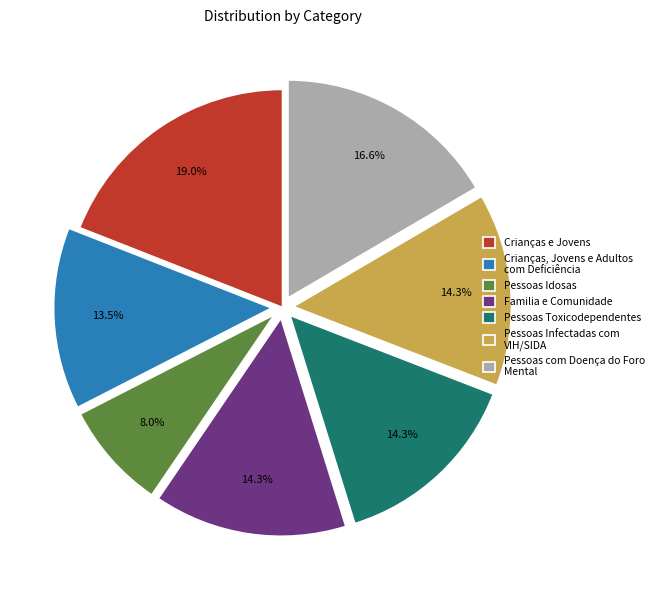

What is the ratio of the value at Pessoas Idosas to the value at Pessoas Infectadas com VIH/SIDA?

0.6